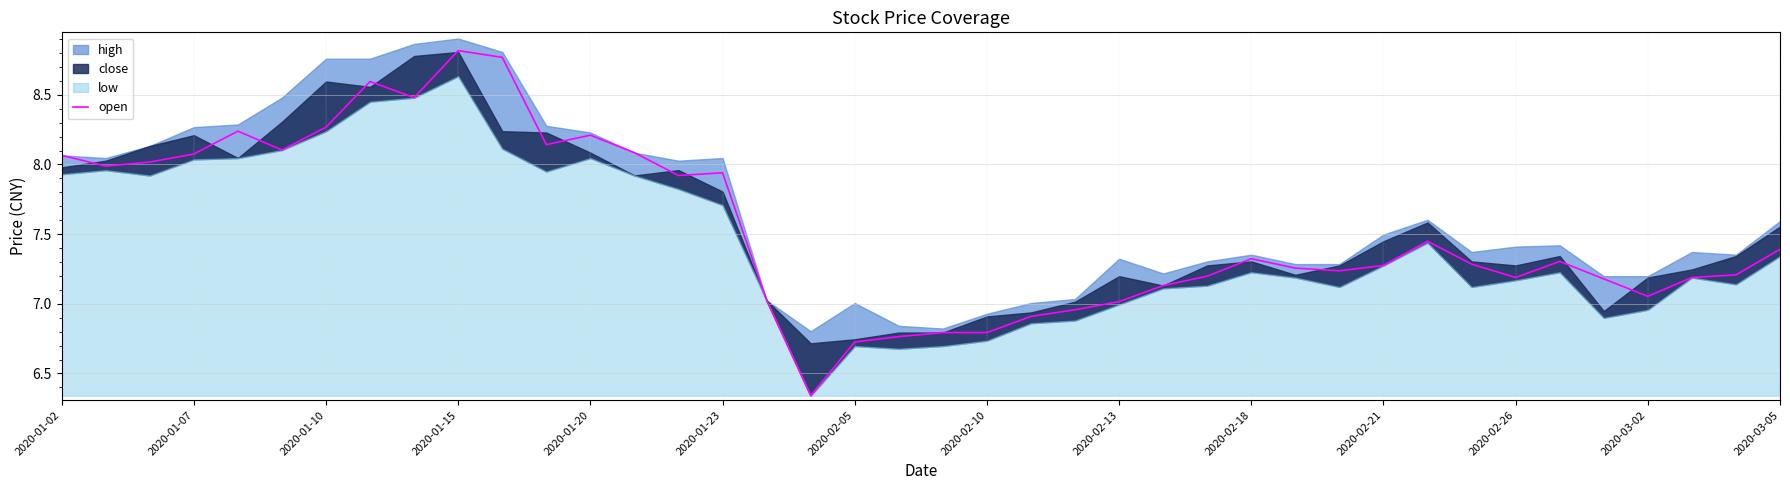

Does the chart display data point markers on the line(s)?

No